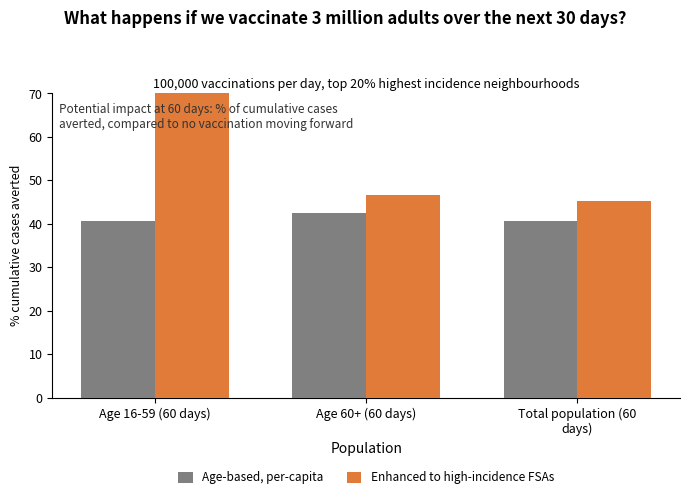

Is the value of Age-based, per-capita at Age 16-59 (60 days) greater than the value of Enhanced to high-incidence FSAs at Total population (60
days)?

No